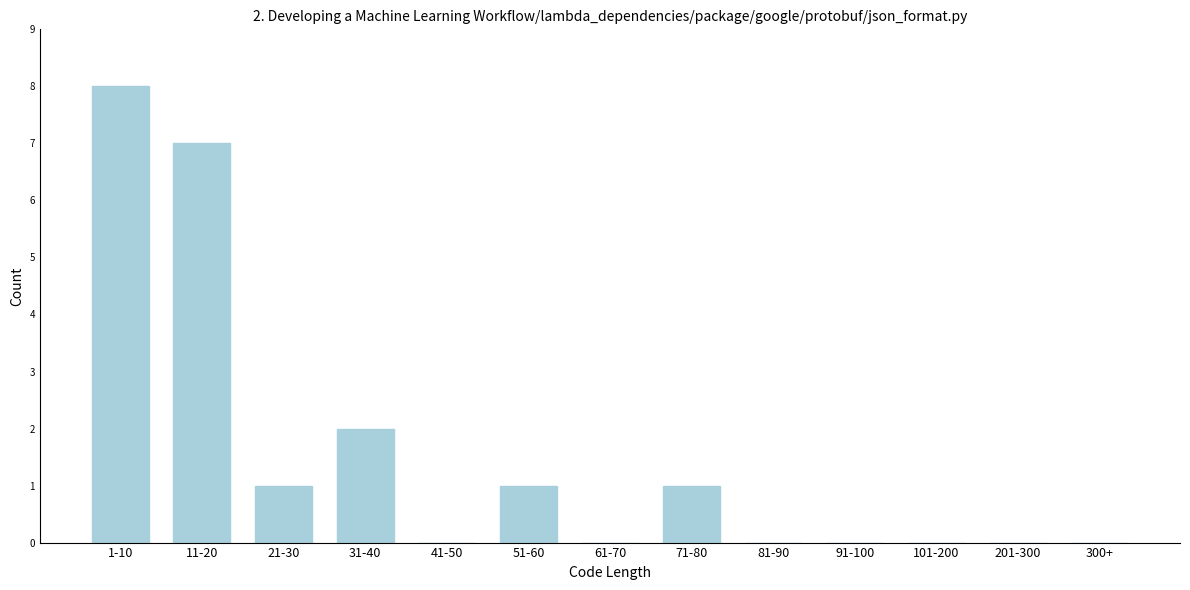

Reading left to right, list all the values displayed in this chart.

1-10=8	11-20=7	21-30=1	31-40=2	41-50=0	51-60=1	61-70=0	71-80=1	81-90=0	91-100=0	101-200=0	201-300=0	300+=0